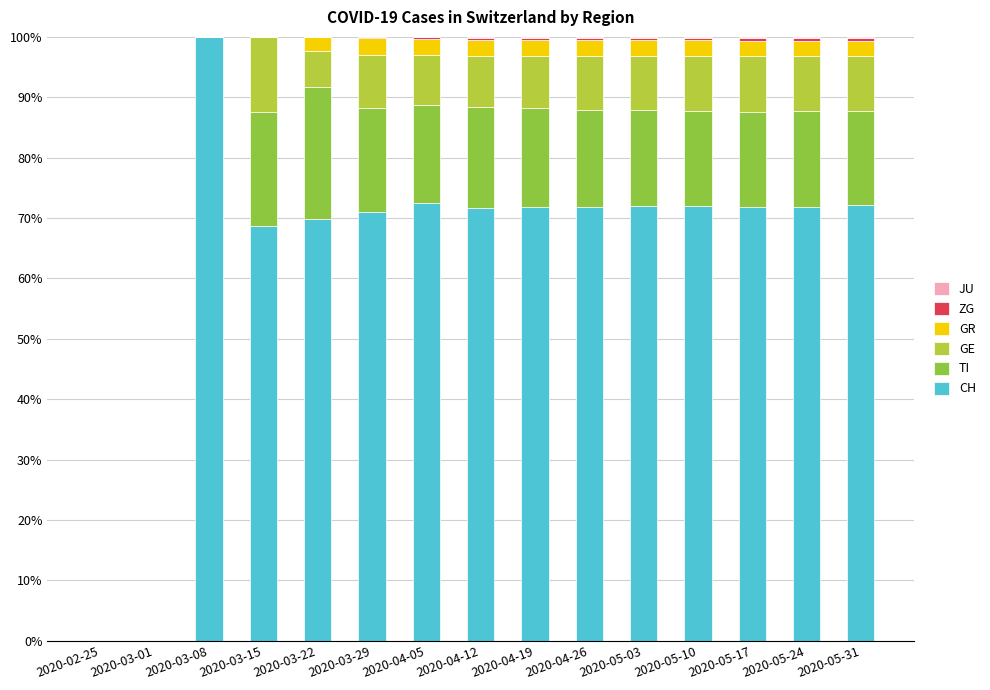

What is the highest value of the CH series?

100.0